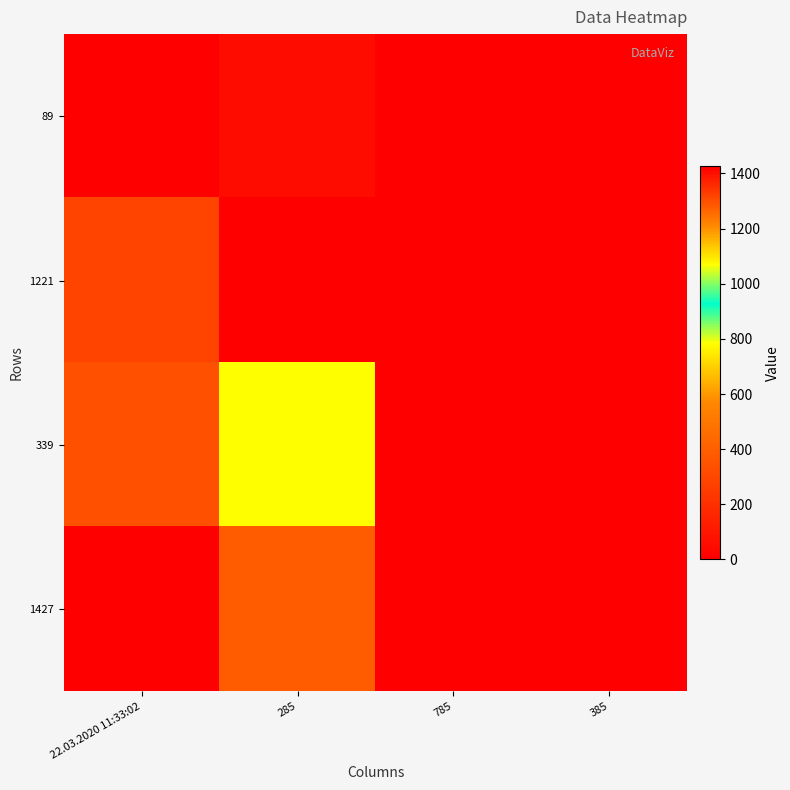

At which category is the sum across all series the highest?

22.03.2020 11:33:02